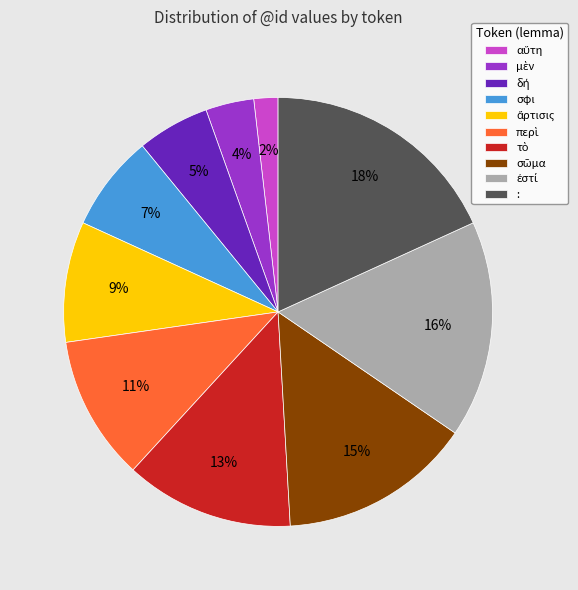

How many slices are in this pie chart?

10